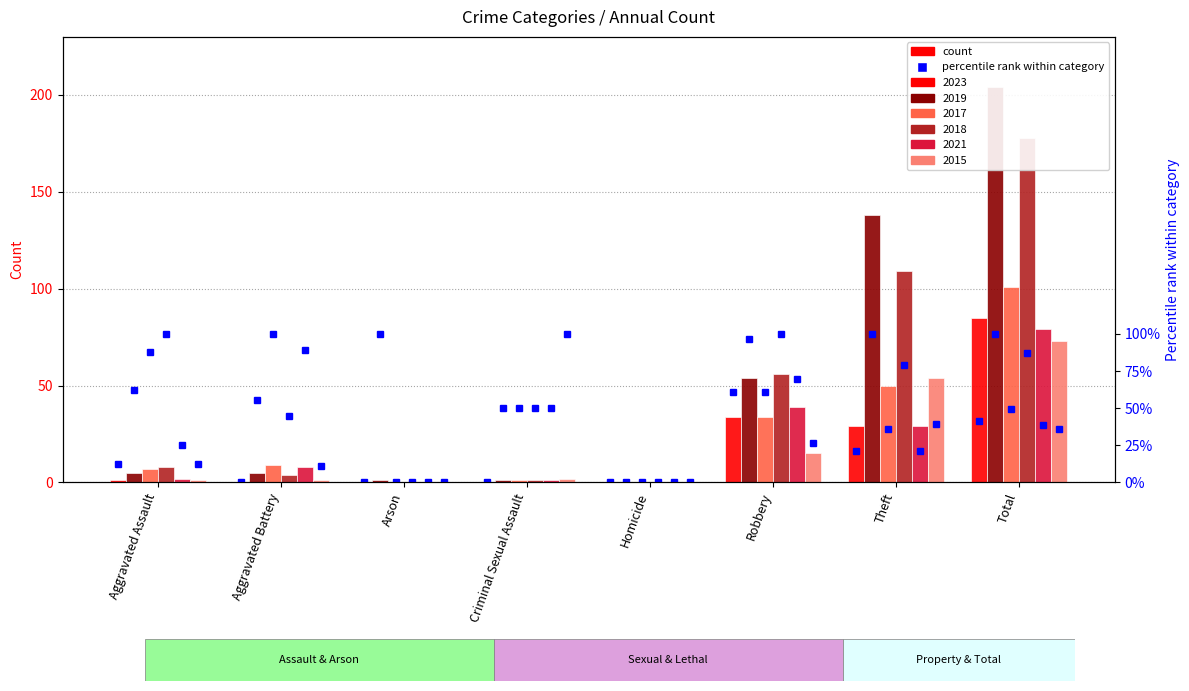

Rank the series at Aggravated Battery from highest to lowest value.

rank 2017, rank 2021, rank 2019, rank 2018, rank 2015, rank 2023